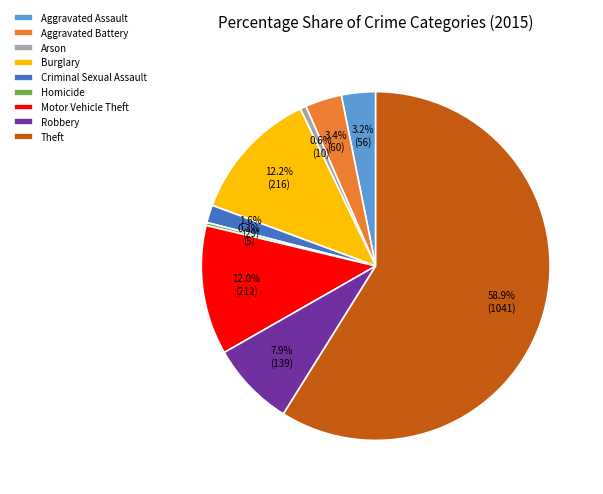

What percentage is the Aggravated Battery slice, to the nearest percent?

3%